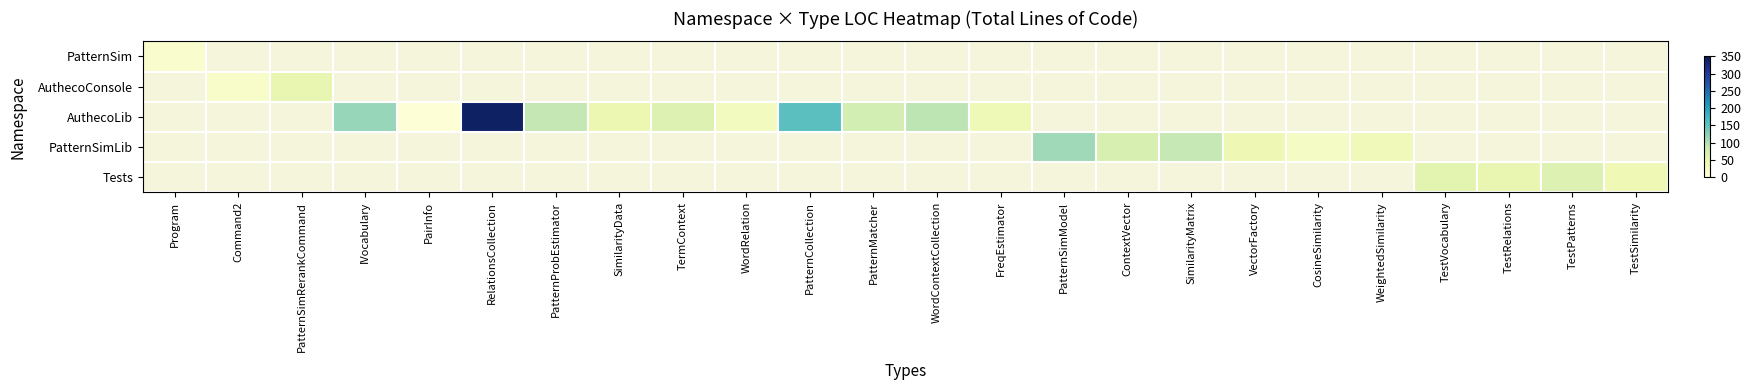

Is the value of Tests at PatternSimModel greater than the value of PatternSim at ContextVector?

No